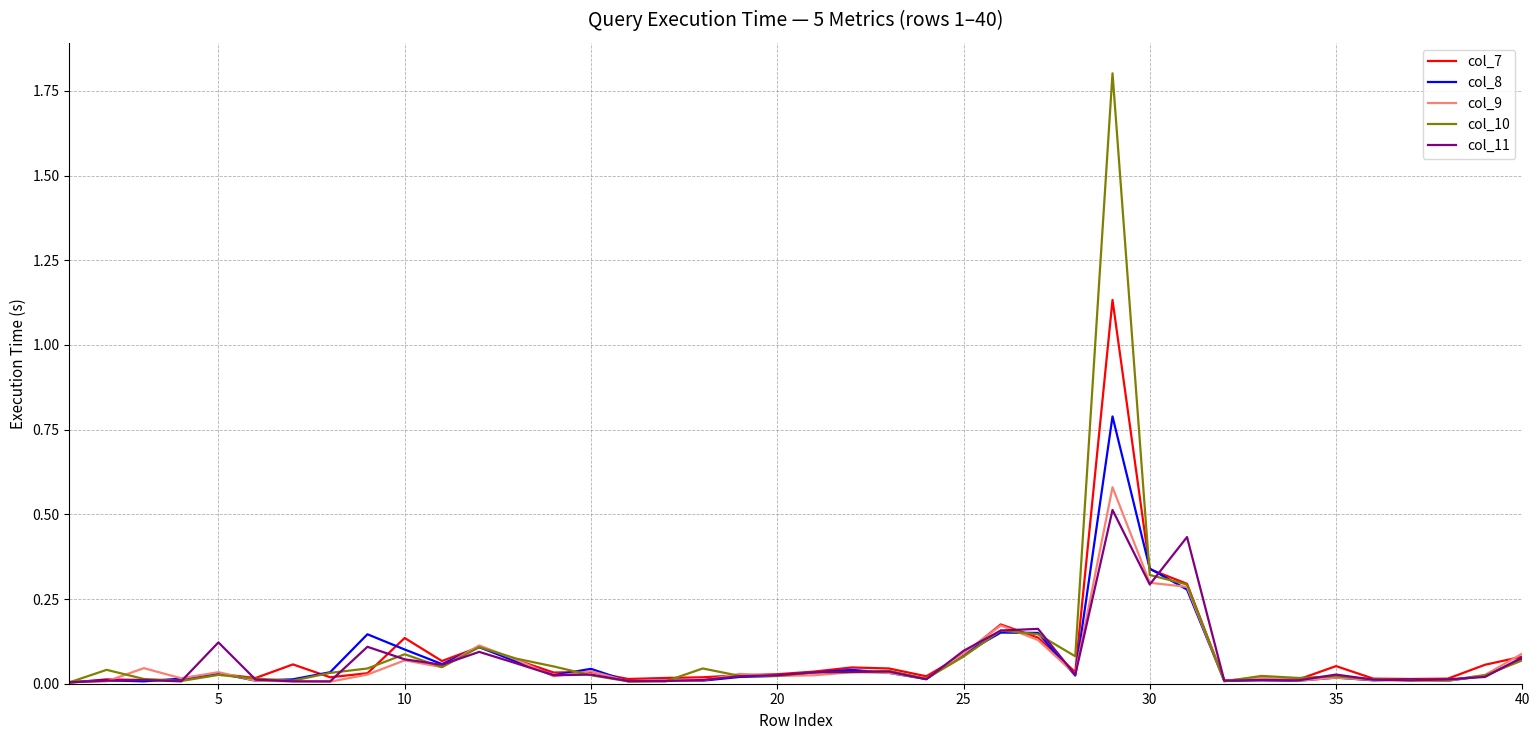

Count the number of data series in this chart.

5